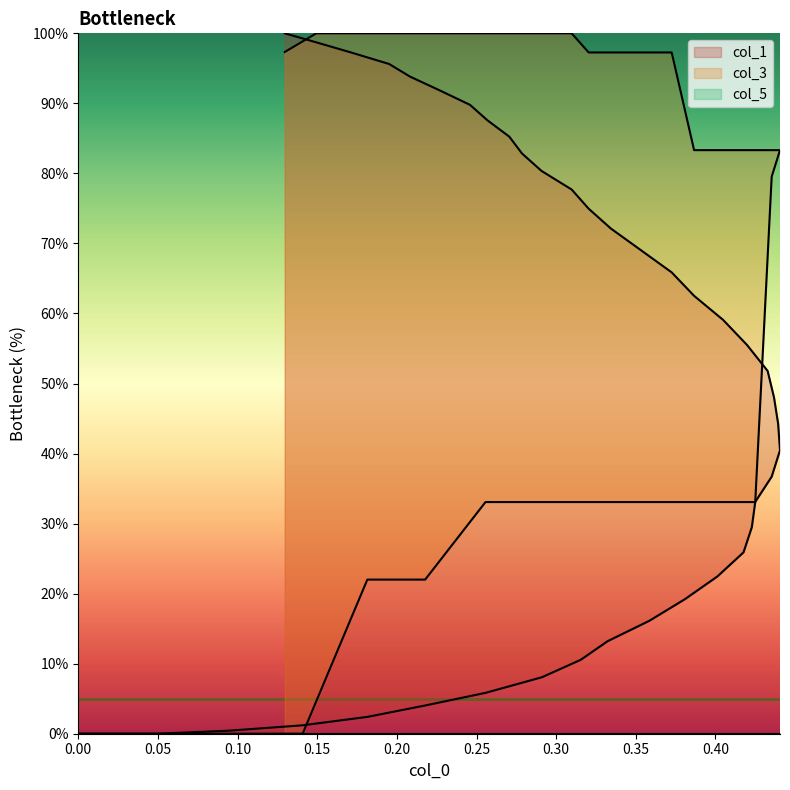

Which series has the largest total across all categories?

col_3